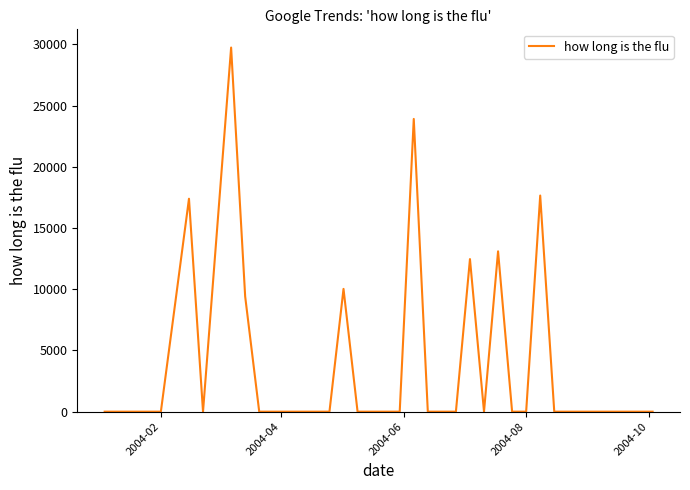

How many lines are shown in the chart?

1